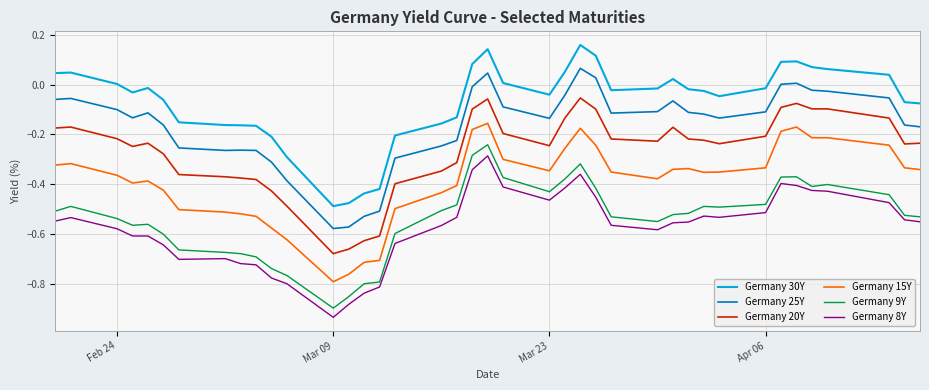

What are all the series names shown in the legend?

Germany 30Y, Germany 25Y, Germany 20Y, Germany 15Y, Germany 9Y, Germany 8Y